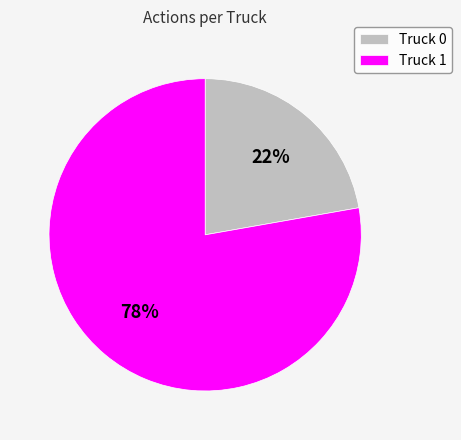

True or false: Truck 1 accounts for 78% of the total.

True